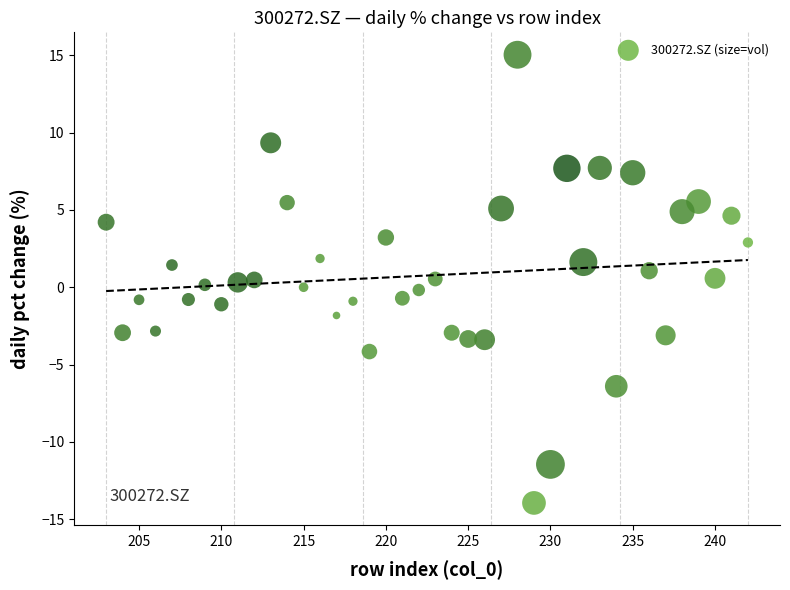

What is the range of X values (max minus min)?

39.0